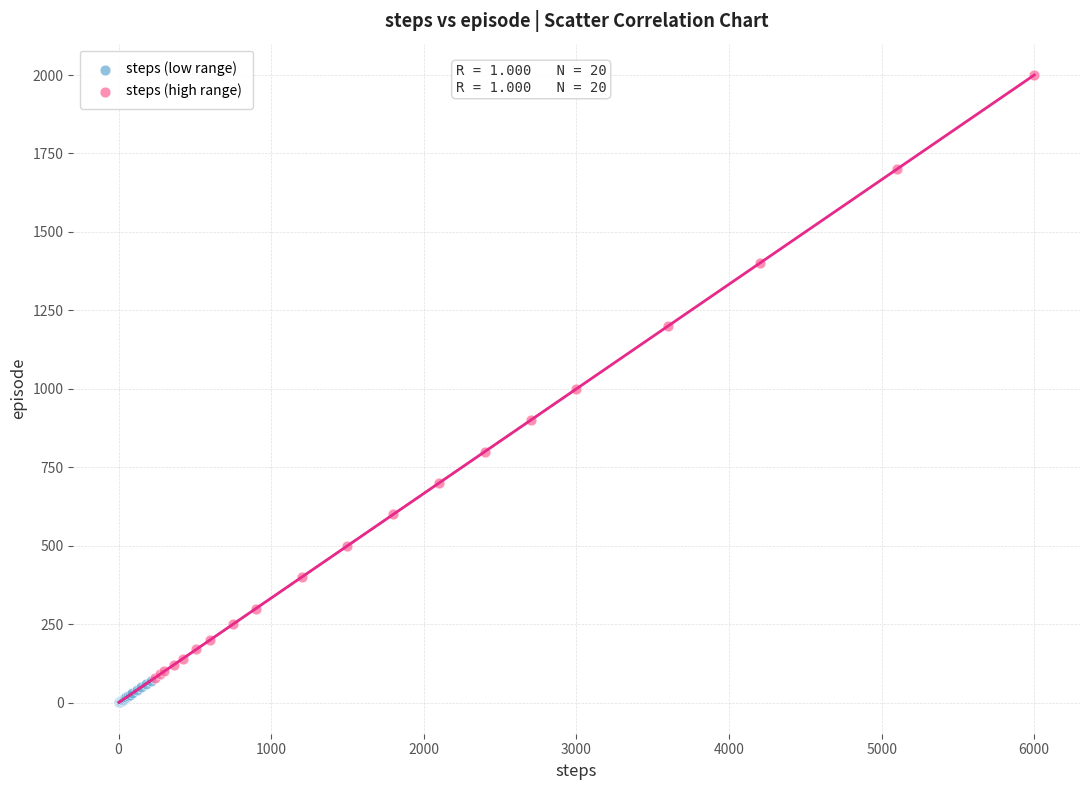

Which series reaches the maximum Y coordinate?

steps (high range)